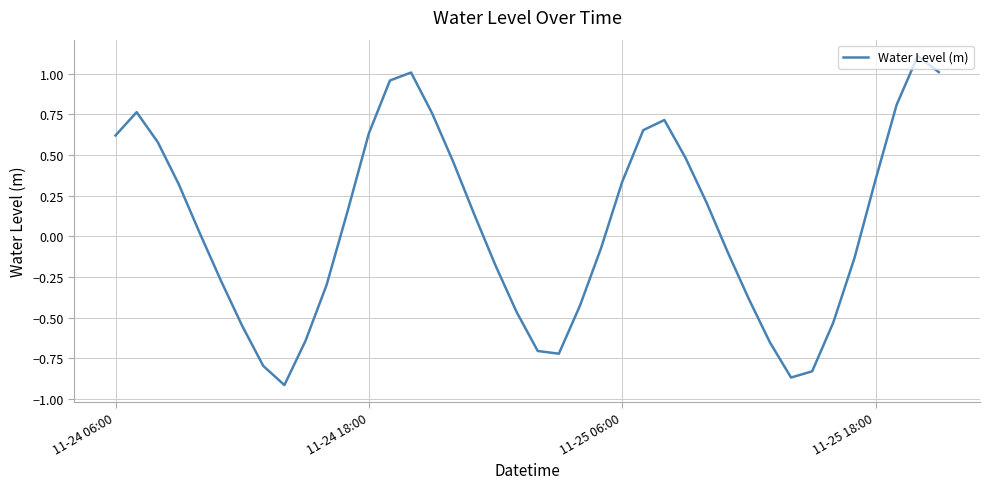

What is the greatest value displayed?

1.1